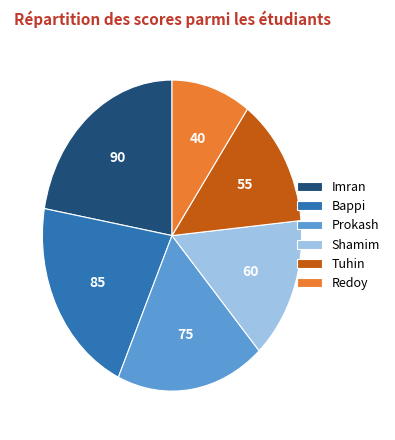

Does Prokash represent more than half of the total?

No